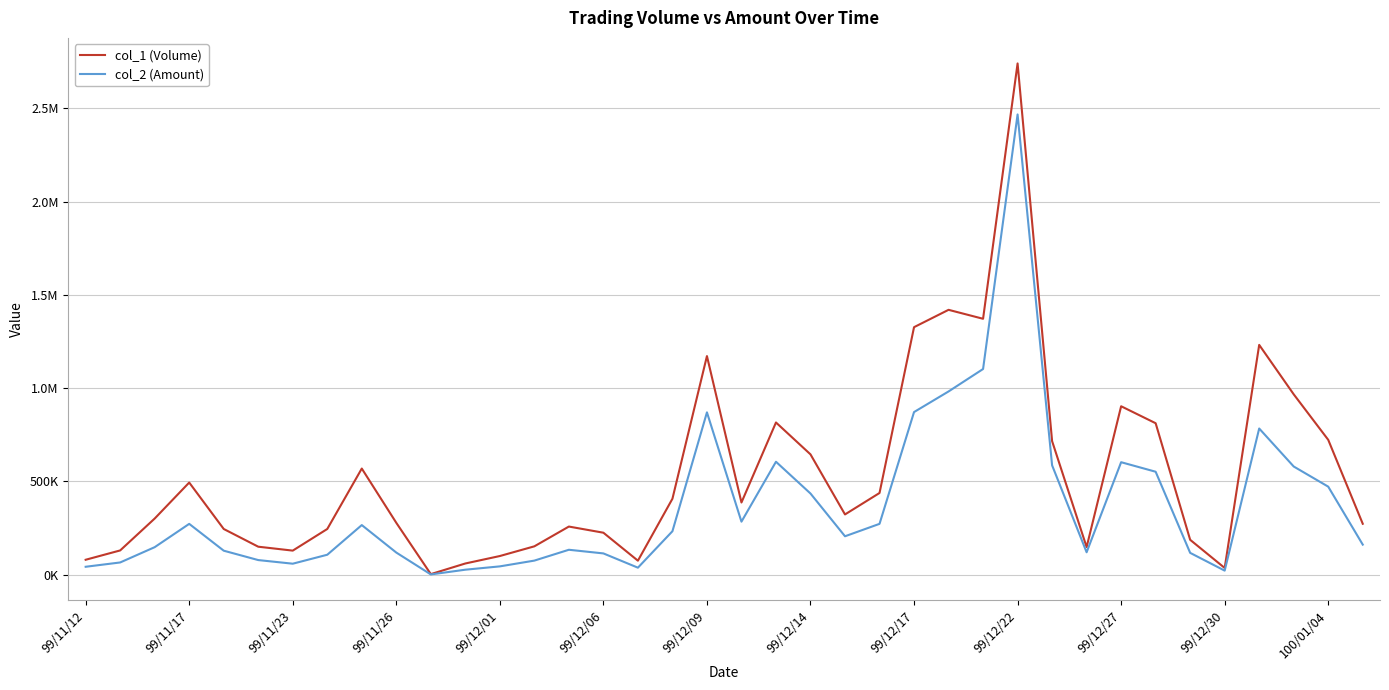

What are all the series names shown in the legend?

col_1 (Volume), col_2 (Amount)